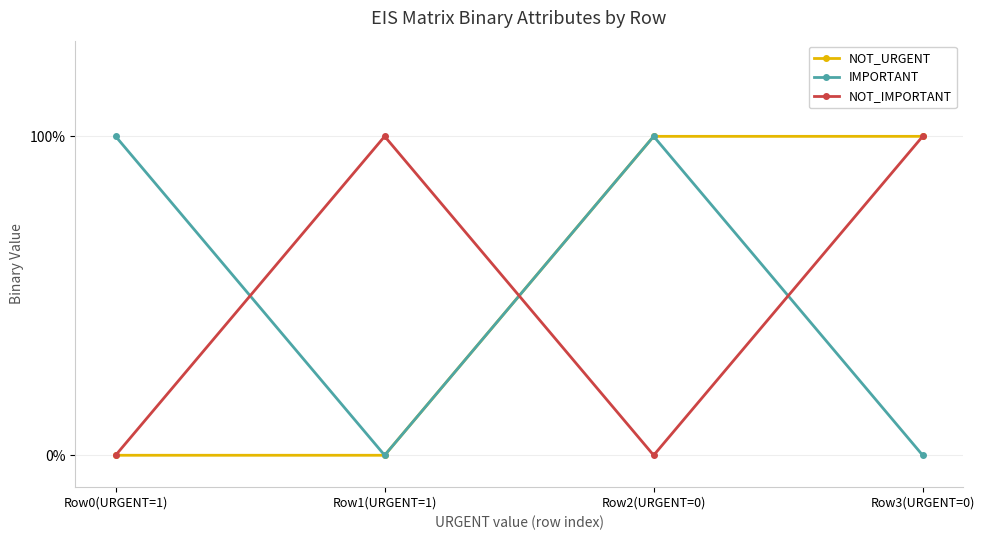

Where is the first local maximum for IMPORTANT?

Row2(URGENT=0)